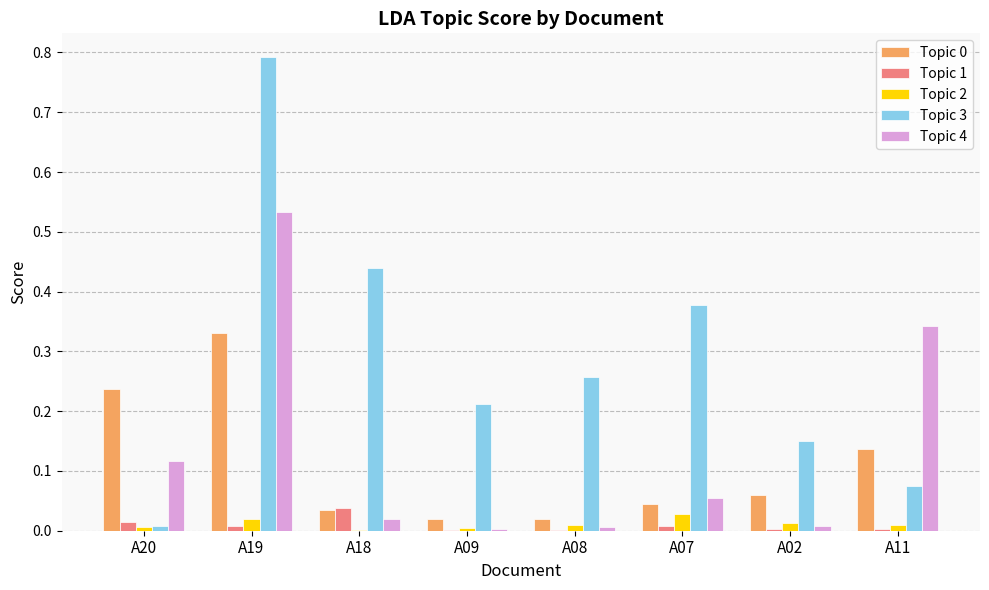

At which category is the sum across all series the highest?

A19